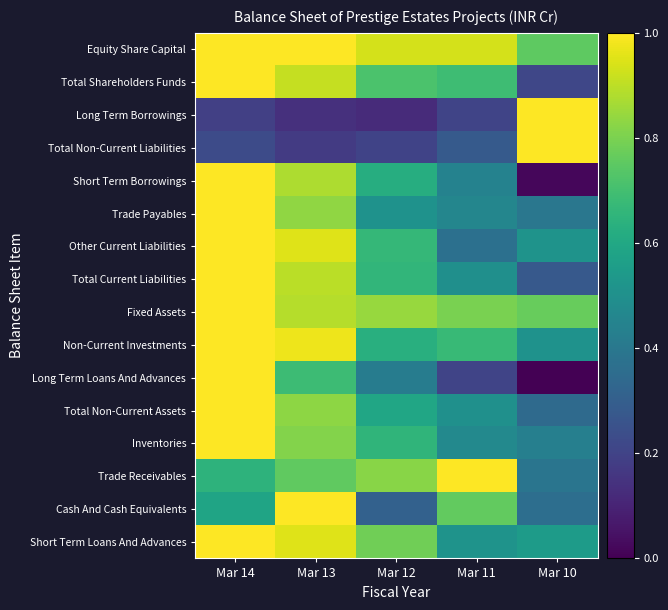

Reading left to right, extract all data points from this chart.

Equity Share Capital: Mar 14=1.0	Mar 13=1.0	Mar 12=0.9	Mar 11=0.9	Mar 10=0.8
Total Shareholders Funds: Mar 14=1.0	Mar 13=0.9	Mar 12=0.7	Mar 11=0.7	Mar 10=0.2
Long Term Borrowings: Mar 14=0.2	Mar 13=0.1	Mar 12=0.1	Mar 11=0.2	Mar 10=1.0
Total Non-Current Liabilities: Mar 14=0.2	Mar 13=0.2	Mar 12=0.2	Mar 11=0.3	Mar 10=1.0
Short Term Borrowings: Mar 14=1.0	Mar 13=0.9	Mar 12=0.6	Mar 11=0.4	Mar 10=0.0
Trade Payables: Mar 14=1.0	Mar 13=0.8	Mar 12=0.5	Mar 11=0.5	Mar 10=0.4
Other Current Liabilities: Mar 14=1.0	Mar 13=1.0	Mar 12=0.7	Mar 11=0.4	Mar 10=0.5
Total Current Liabilities: Mar 14=1.0	Mar 13=0.9	Mar 12=0.7	Mar 11=0.5	Mar 10=0.3
Fixed Assets: Mar 14=1.0	Mar 13=0.9	Mar 12=0.8	Mar 11=0.8	Mar 10=0.8
Non-Current Investments: Mar 14=1.0	Mar 13=1.0	Mar 12=0.6	Mar 11=0.7	Mar 10=0.5
Long Term Loans And Advances: Mar 14=1.0	Mar 13=0.7	Mar 12=0.4	Mar 11=0.2	Mar 10=0.0
Total Non-Current Assets: Mar 14=1.0	Mar 13=0.8	Mar 12=0.6	Mar 11=0.5	Mar 10=0.3
Inventories: Mar 14=1.0	Mar 13=0.8	Mar 12=0.7	Mar 11=0.5	Mar 10=0.4
Trade Receivables: Mar 14=0.6	Mar 13=0.8	Mar 12=0.8	Mar 11=1.0	Mar 10=0.4
Cash And Cash Equivalents: Mar 14=0.6	Mar 13=1.0	Mar 12=0.3	Mar 11=0.8	Mar 10=0.4
Short Term Loans And Advances: Mar 14=1.0	Mar 13=1.0	Mar 12=0.8	Mar 11=0.5	Mar 10=0.6